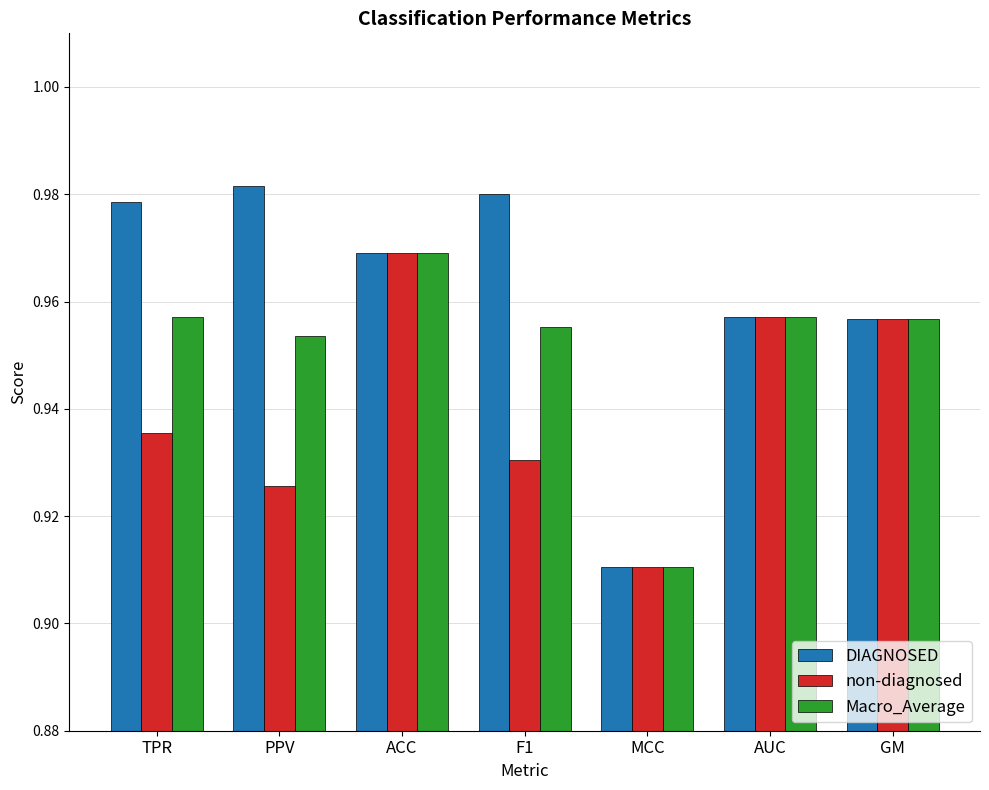

At PPV, list the series in order from smallest to largest.

non-diagnosed, Macro_Average, DIAGNOSED